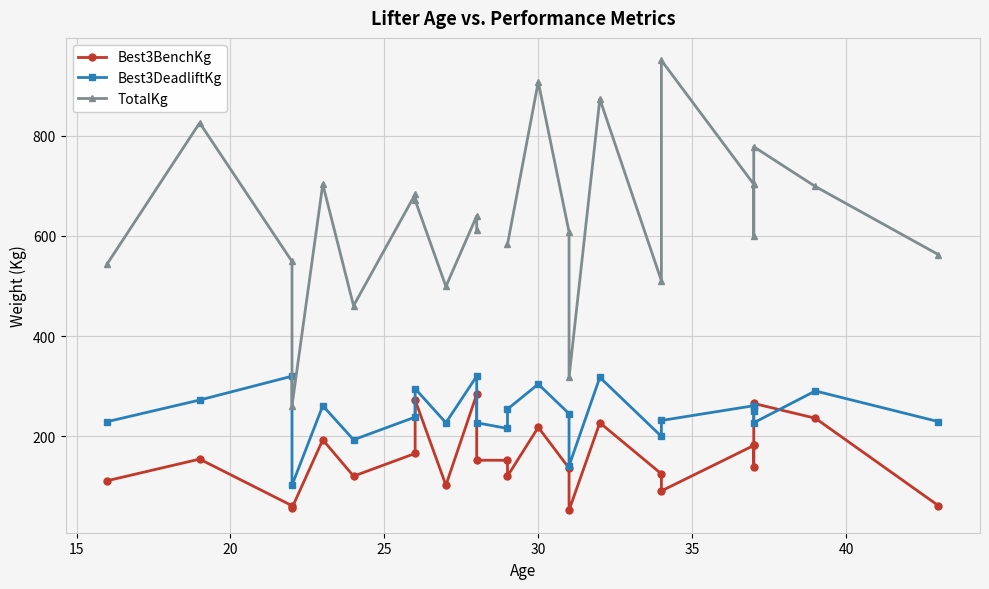

Between 20 and 15, which series saw the biggest shift?

TotalKg